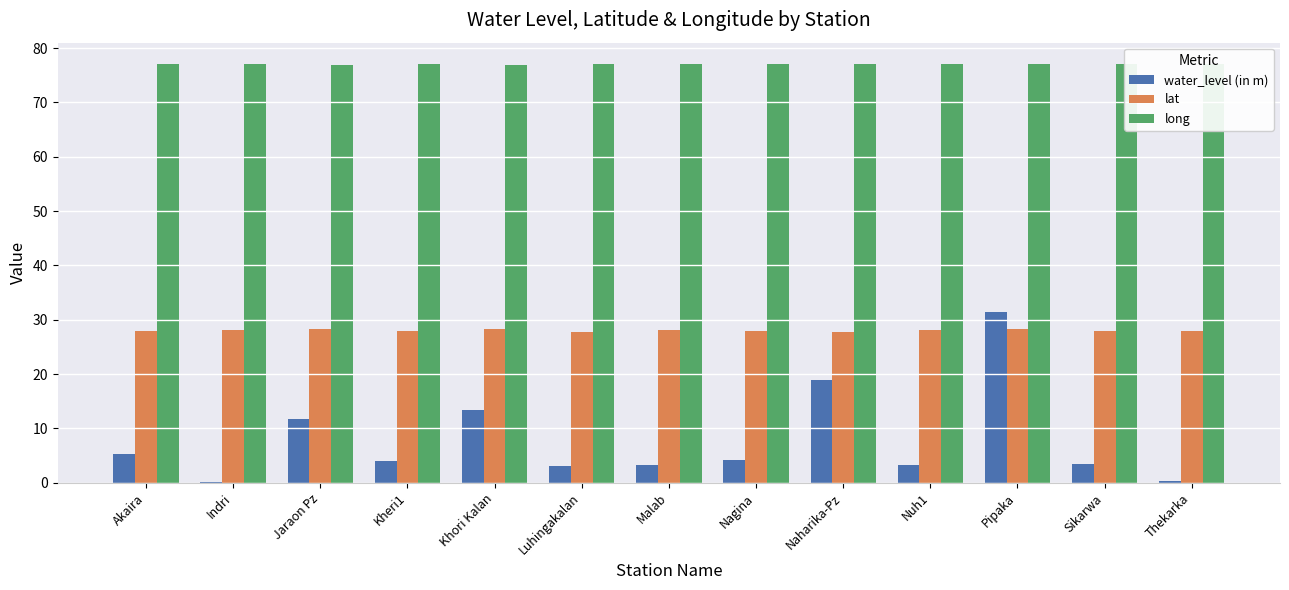

Reading right to left, extract all data points from this chart.

water_level (in m): 0.3	3.5	31.5	3.2	19.0	4.2	3.3	3.1	13.4	4.0	11.7	0.1	5.3
lat: 28.0	28.0	28.2	28.1	27.8	27.9	28.0	27.8	28.2	28.0	28.2	28.2	28.0
long: 77.1	77.1	77.0	77.1	77.0	77.0	77.0	77.1	76.9	77.0	76.9	77.1	77.0